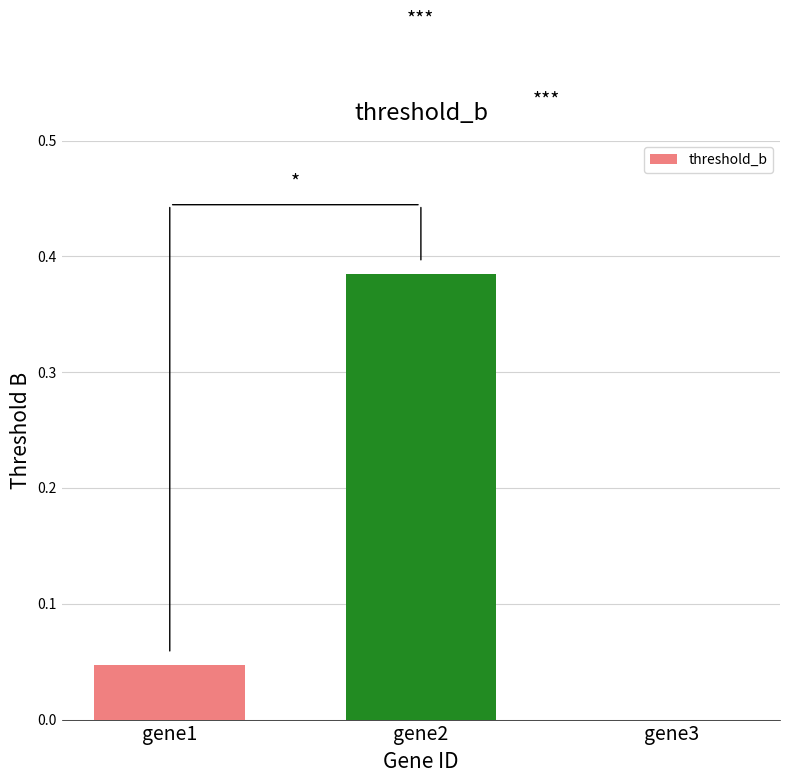

Is it true that the value at gene2 is 0.5?

False